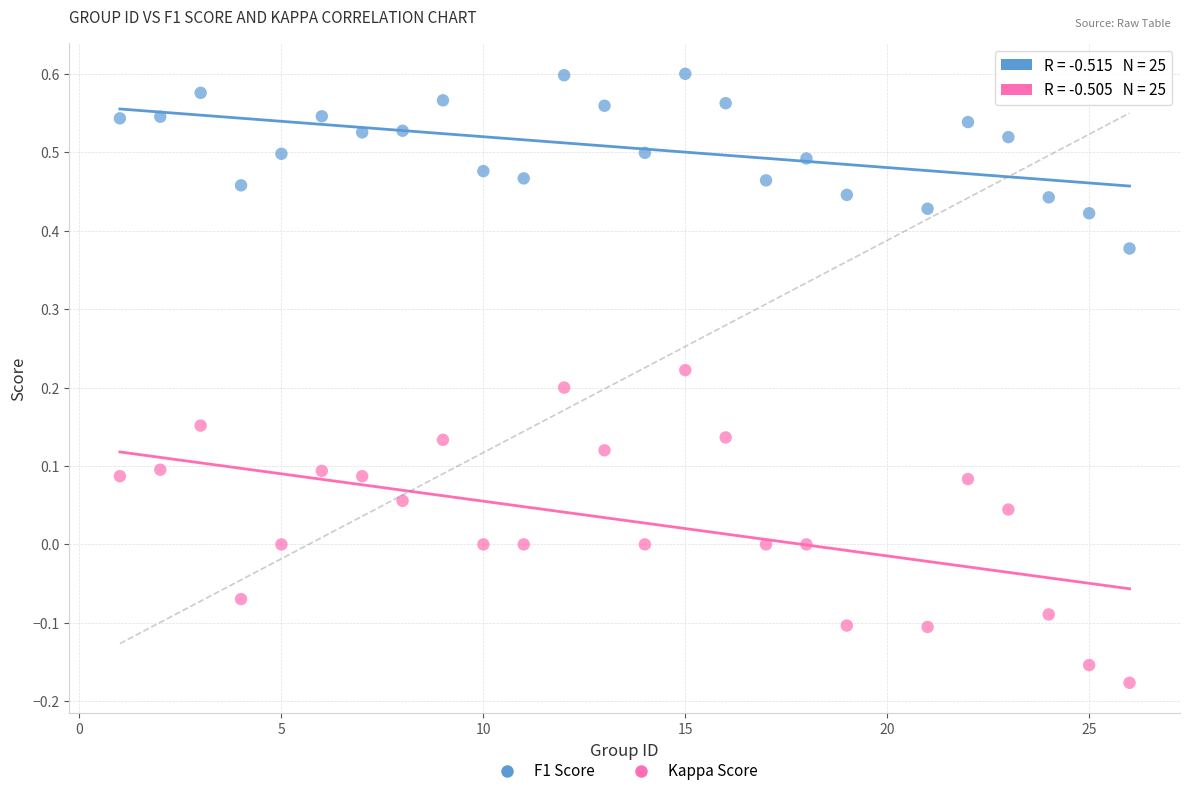

Across all data points, what is the range of X values (max minus min)?

25.0